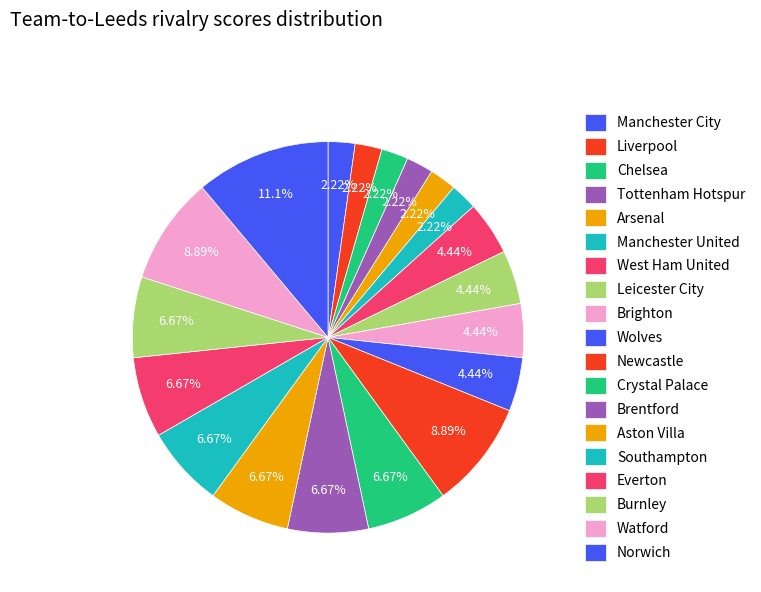

Is there a majority slice in this chart?

No